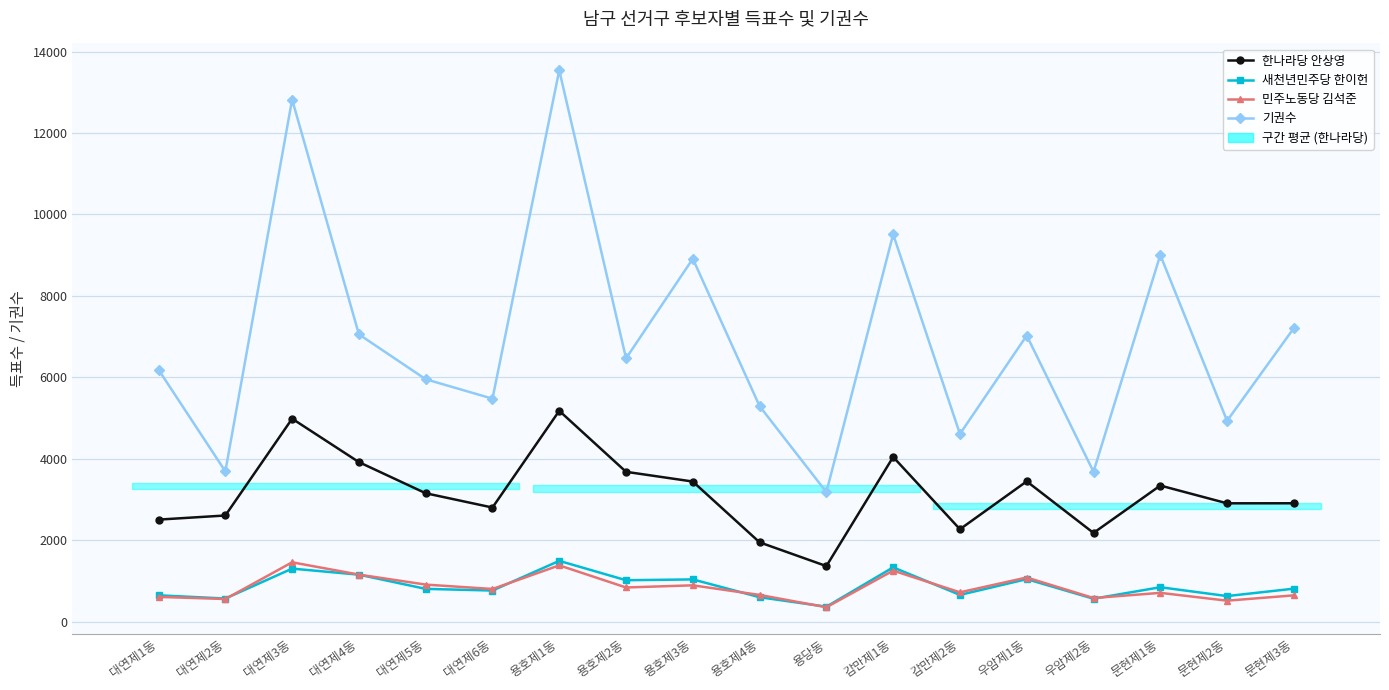

Reading left to right, extract all data points from this chart.

한나라당 안상영: 2511	2612	4988	3922	3158	2807	5181	3684	3445	1953	1370	4048	2275	3450	2184	3347	2911	2912
새천년민주당 한이헌: 653	574	1308	1160	811	770	1498	1023	1043	606	373	1339	663	1050	569	851	634	816
민주노동당 김석준: 614	562	1463	1161	916	808	1388	845	898	662	360	1259	726	1090	586	713	521	652
기권수: 6189	3695	12822	7058	5956	5479	13539	6468	8914	5295	3186	9513	4613	7029	3685	9006	4936	7211